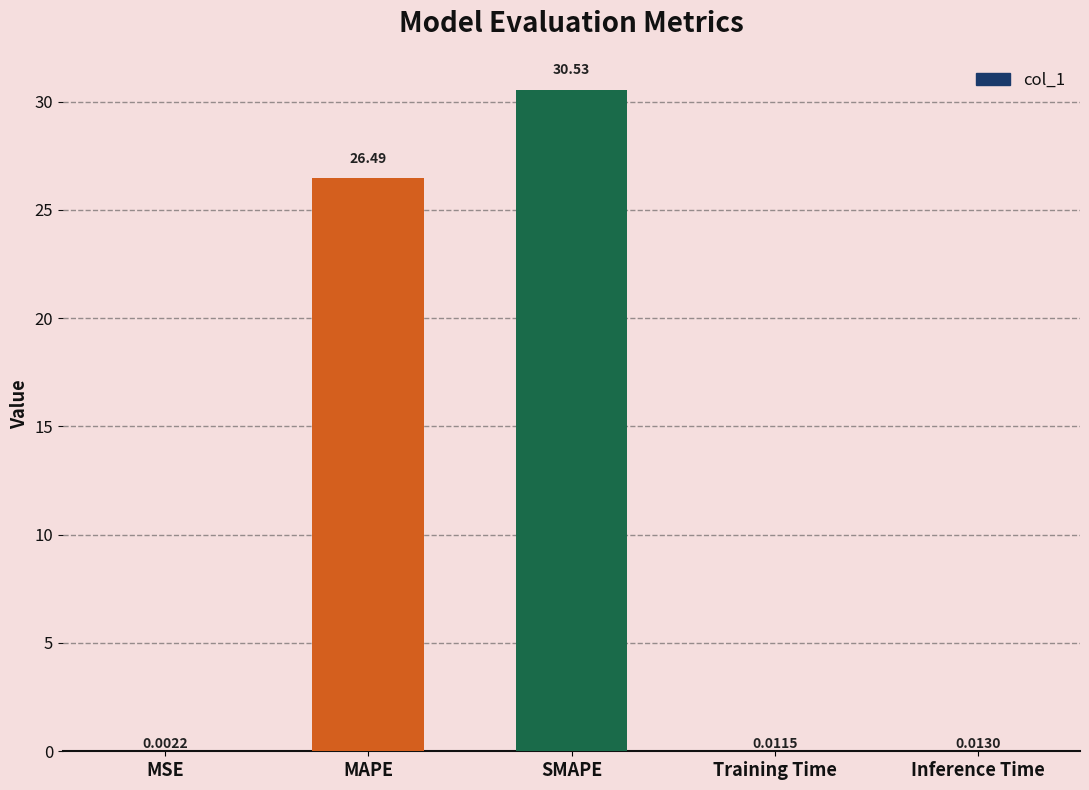

Are the bars horizontal?

No